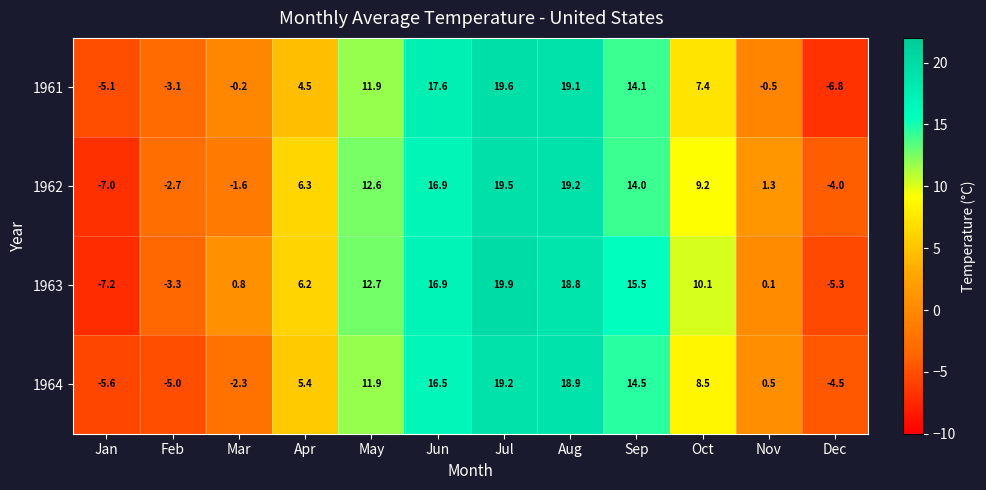

At which category is the sum across all series the highest?

Jul